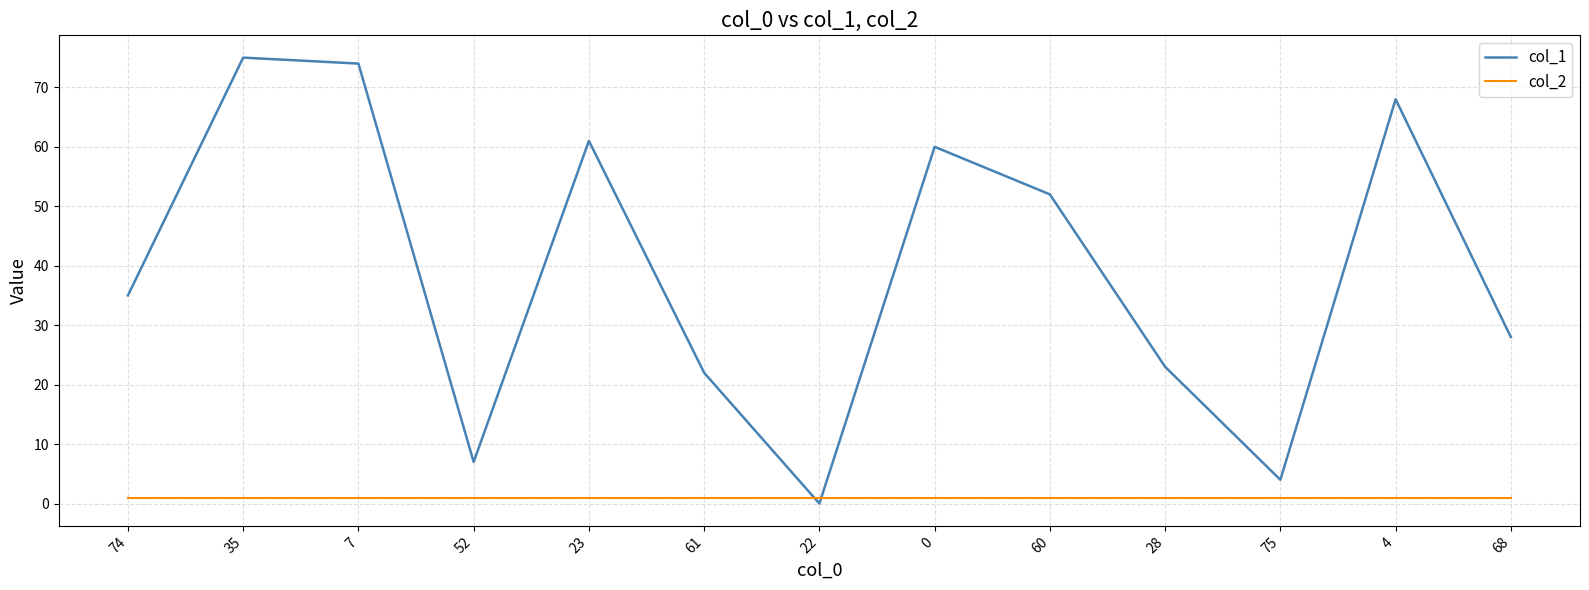

What are all the series names shown in the legend?

col_1, col_2